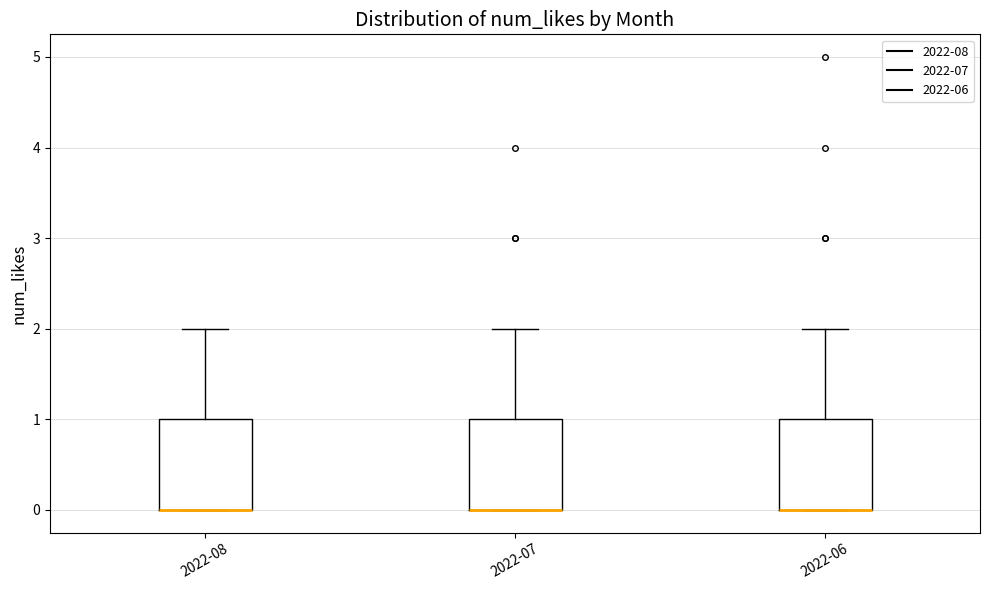

Reading left to right, transcribe this box plot: for each box, give where its median line is, the range the box spans, and where its two whiskers end, as read against the y-axis. The values are not printed on the chart, so give them approximately, as read against the axis.

2022-08: median 0 (drawn on the box's lower edge), box 0 to 1, whiskers 0 to 2
2022-07: median 0 (drawn on the box's lower edge), box 0 to 1, whiskers 0 to 2
2022-06: median 0 (drawn on the box's lower edge), box 0 to 1, whiskers 0 to 2